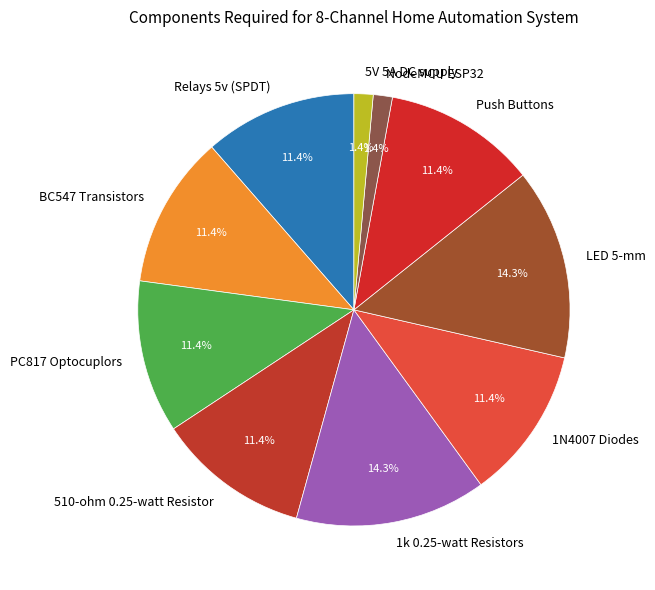

The NodeMCU ESP32 slice represents 1% of the pie. True or false?

True